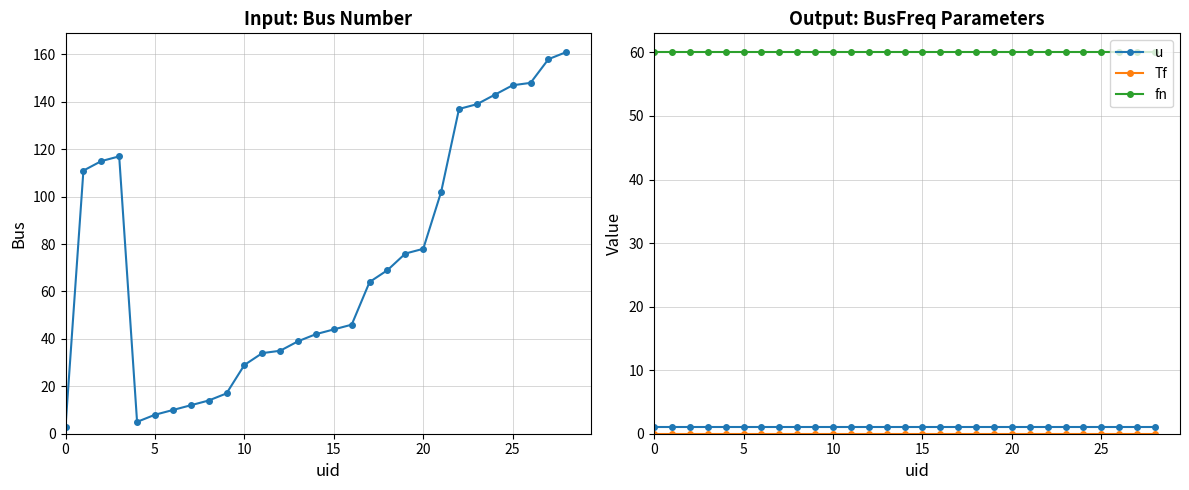

What is the greatest value displayed?

161.0